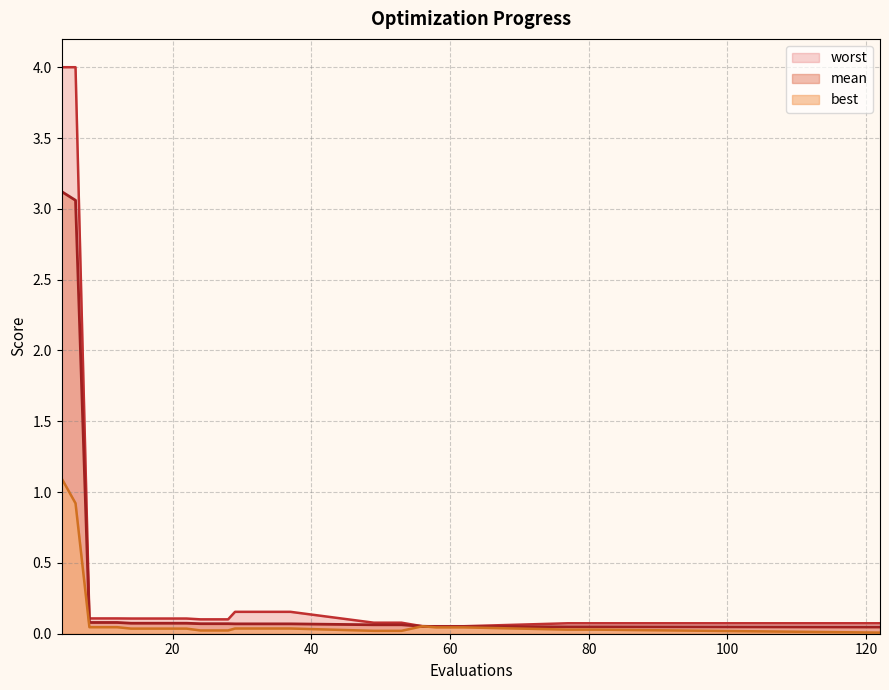

What is the value of the mean point at the 7th from the left?

0.1